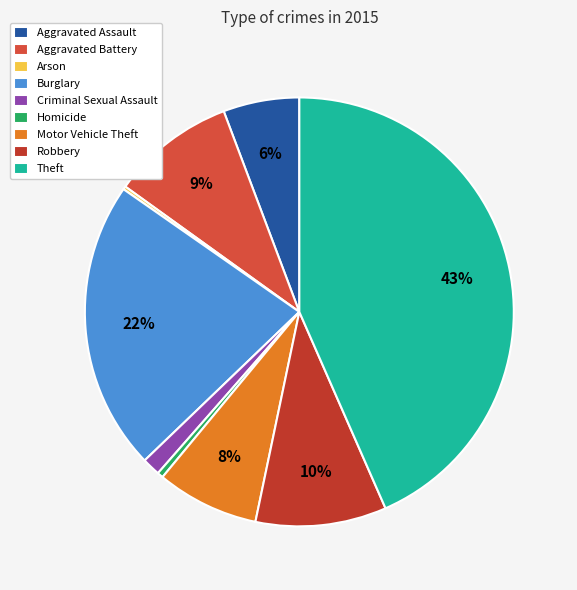

Is Burglary the majority of the pie?

No